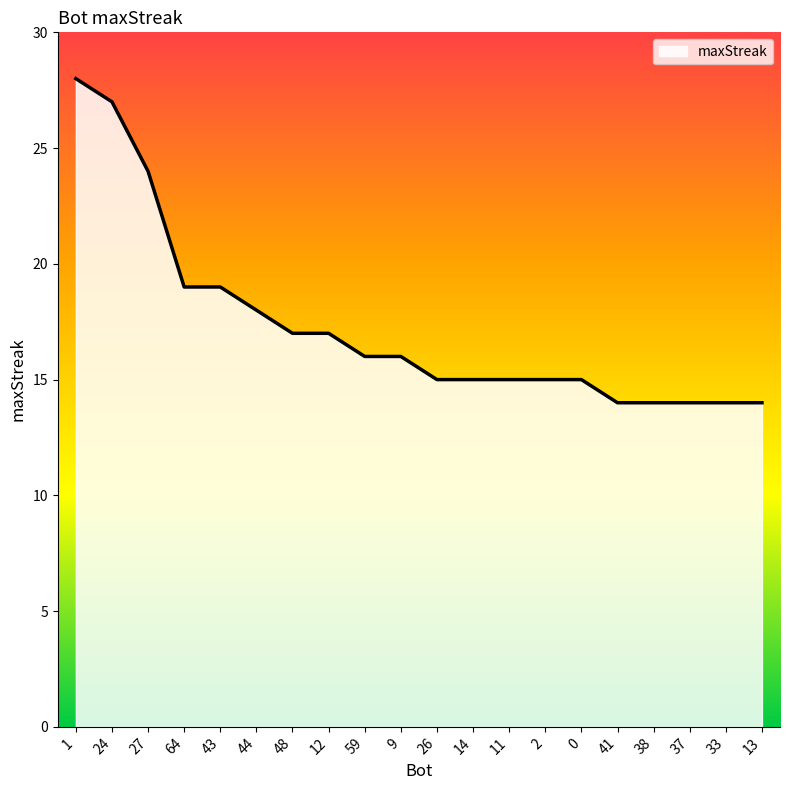

What is the average value?

17